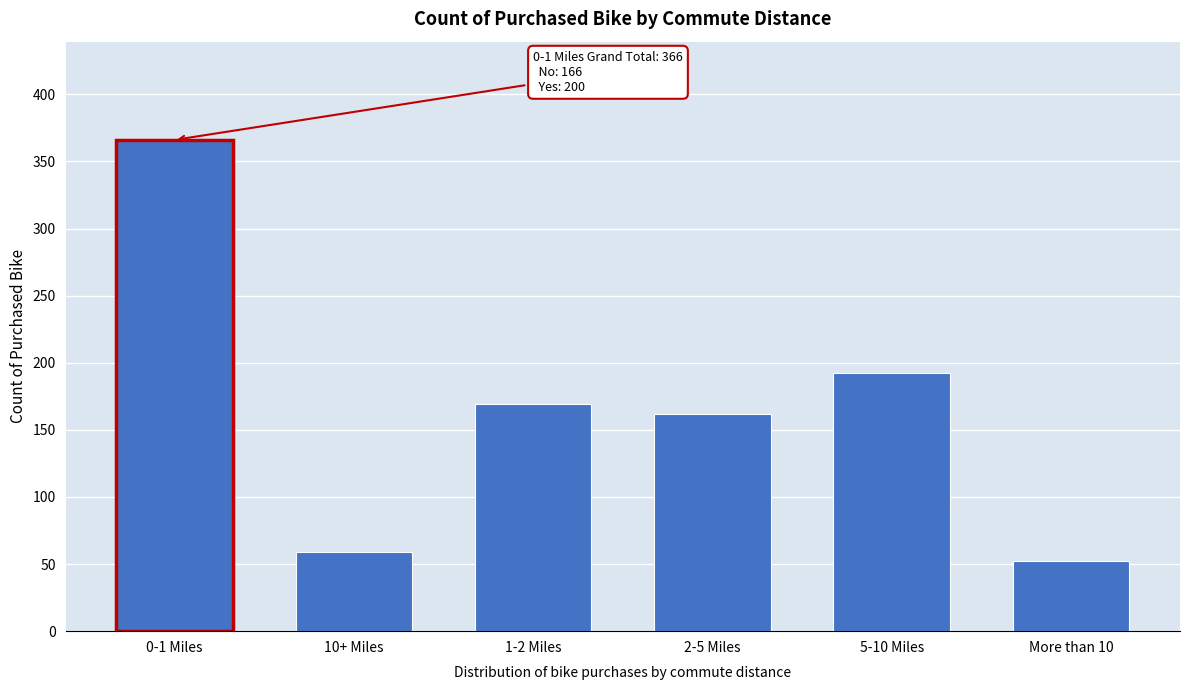

Reading left to right, extract all data points from this chart.

366	59	169	162	192	52